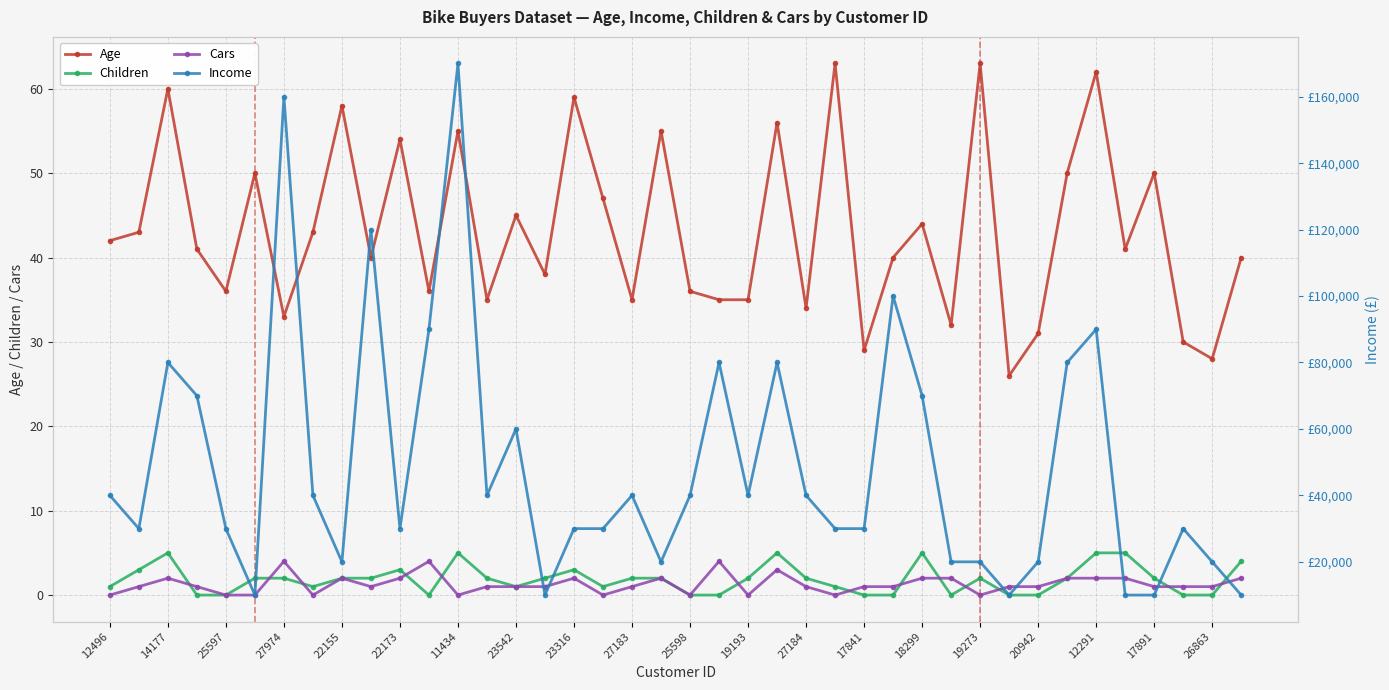

Is it true that Age equals 14 at 26863?

False